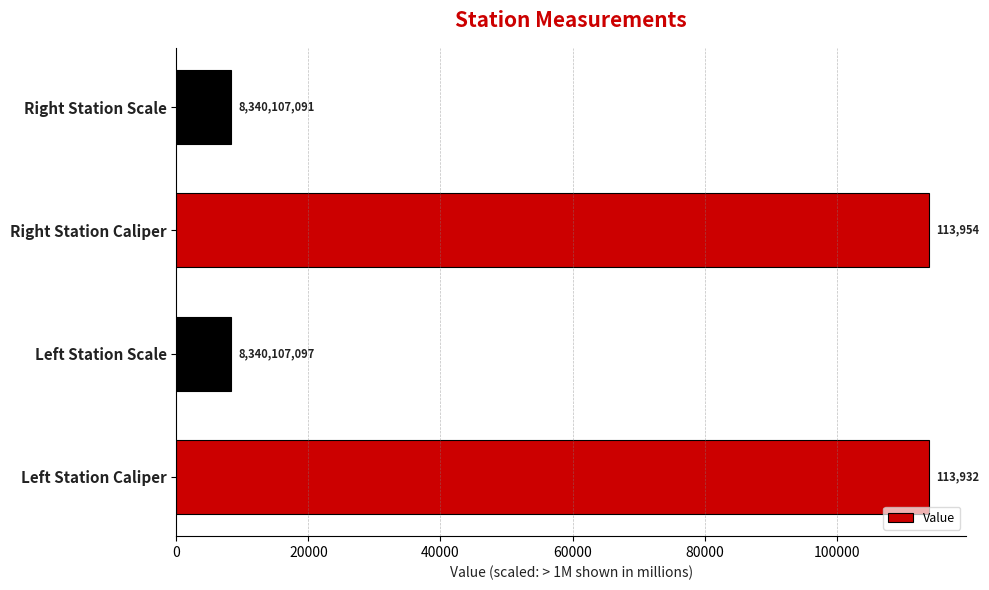

Where is the data nearest to the value 61147?

Left Station Caliper